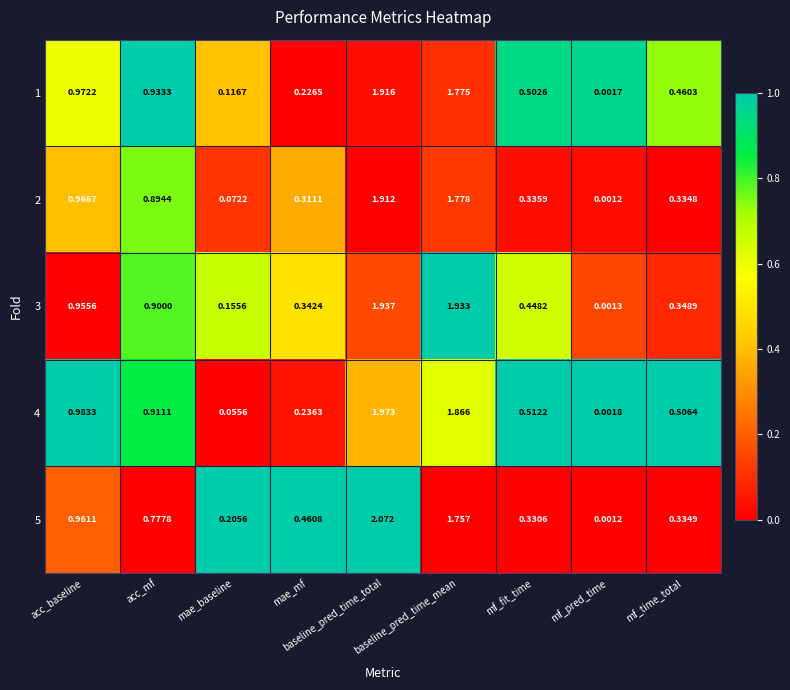

At which category is the sum across all series the highest?

baseline_pred_time_total